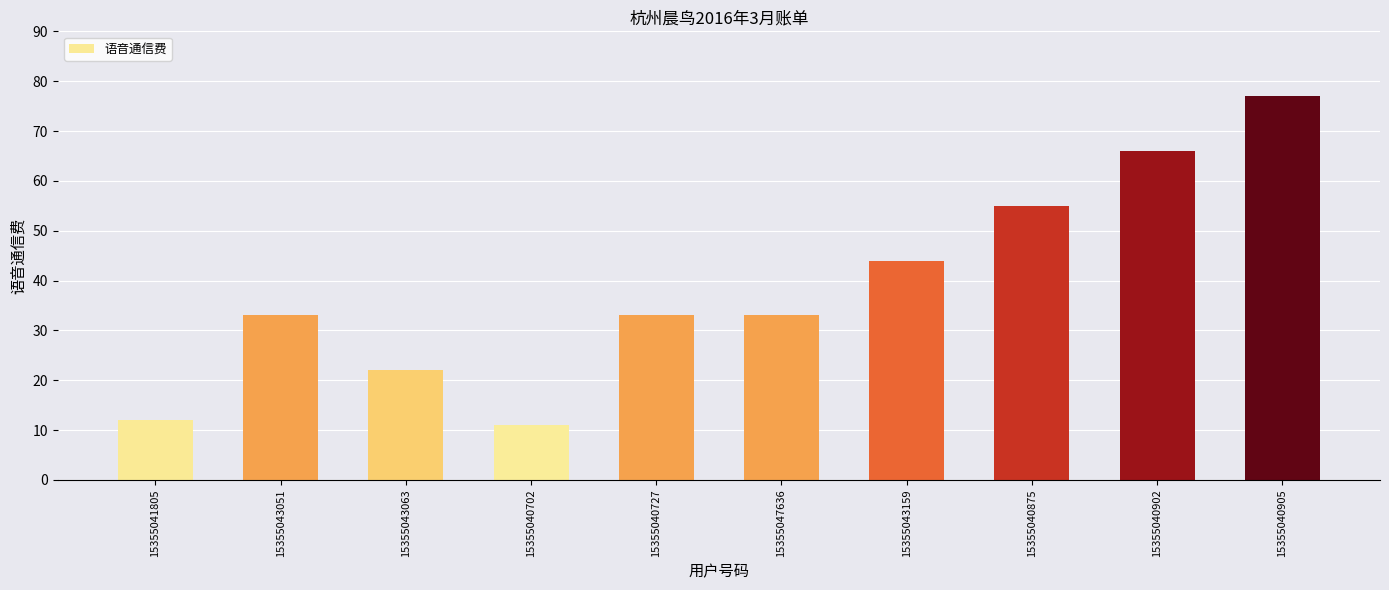

What is the minimum value shown in the chart?

11